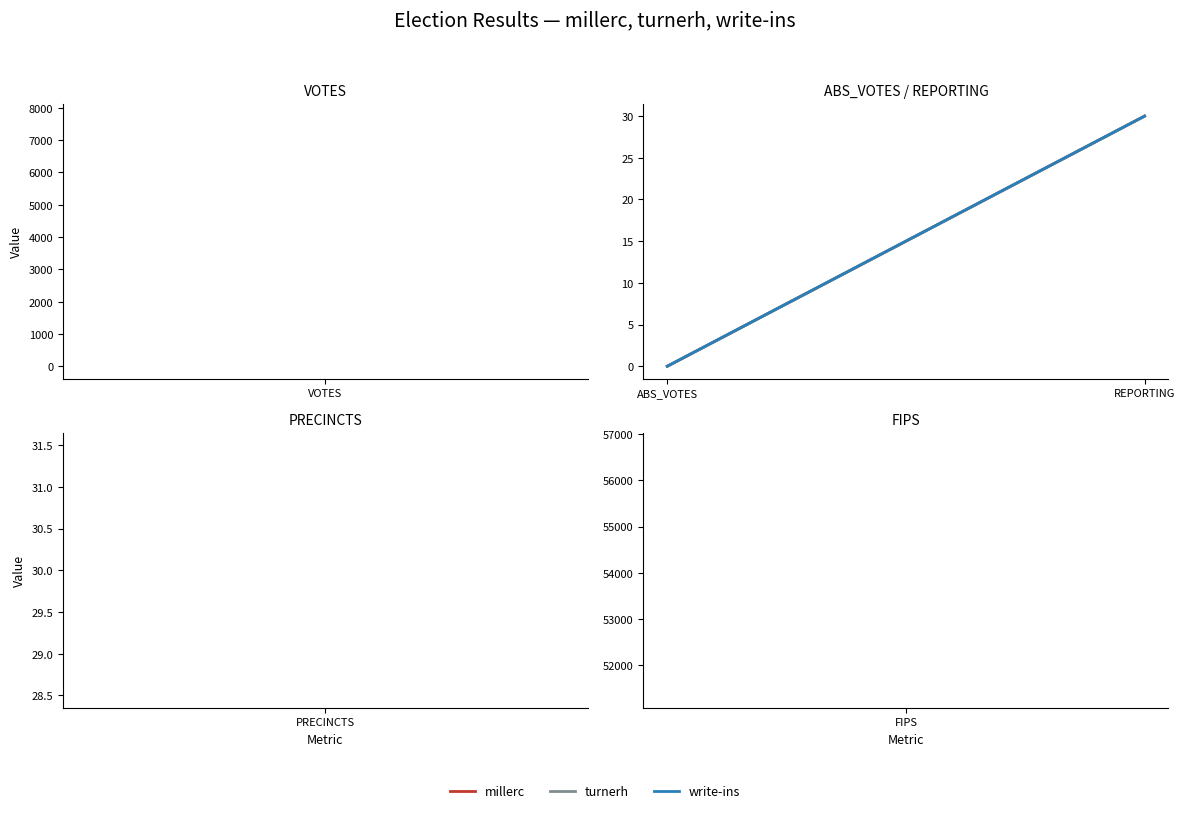

What is the value of the turnerh point at the 3rd from the left?

30